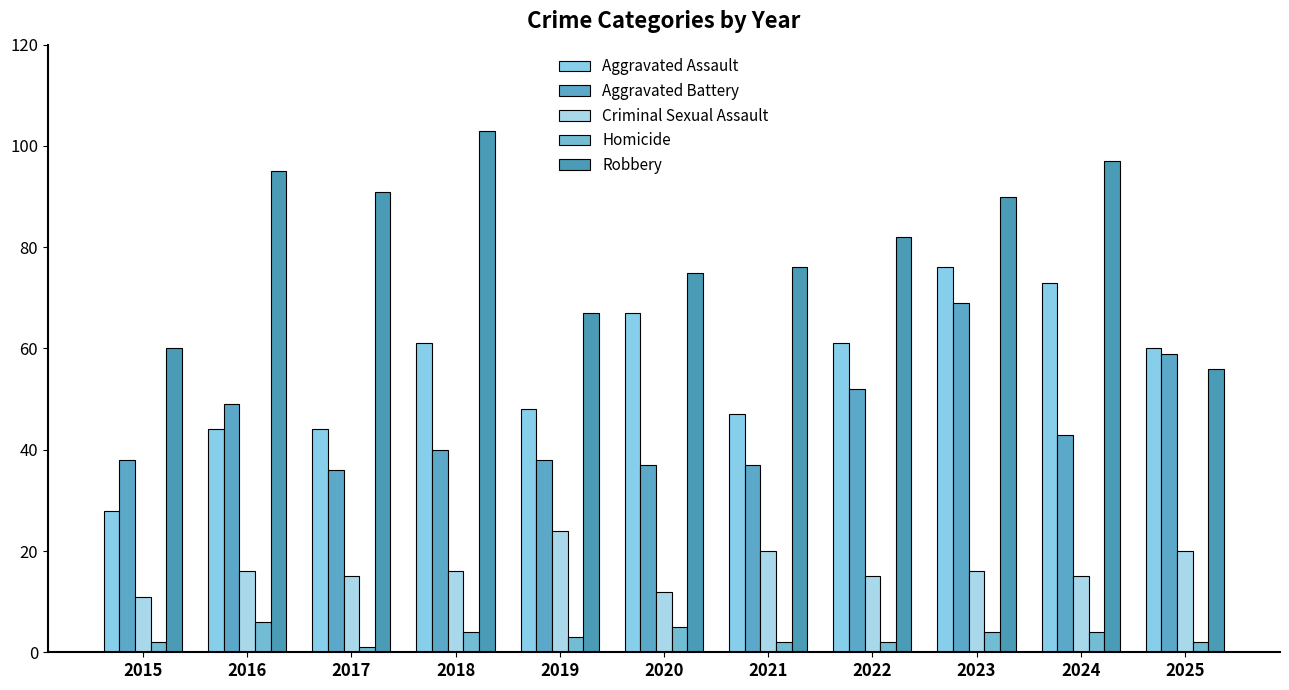

What is the average value of the Aggravated Battery series?

45